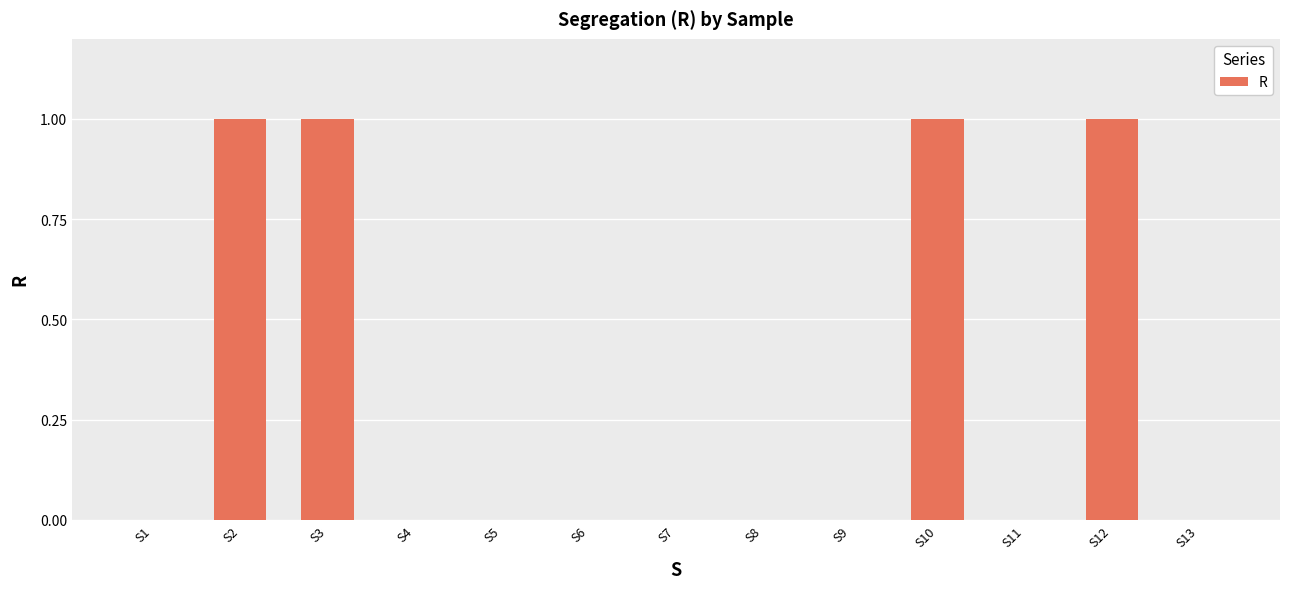

Approximately how many times larger is the value at S12 compared to S3?

1.0